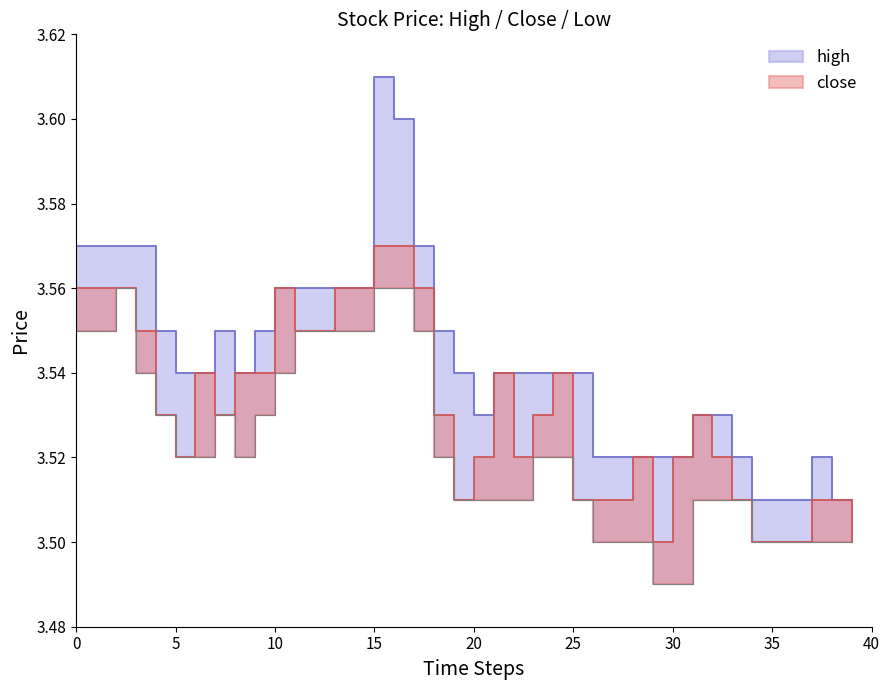

How many lines are shown in the chart?

3